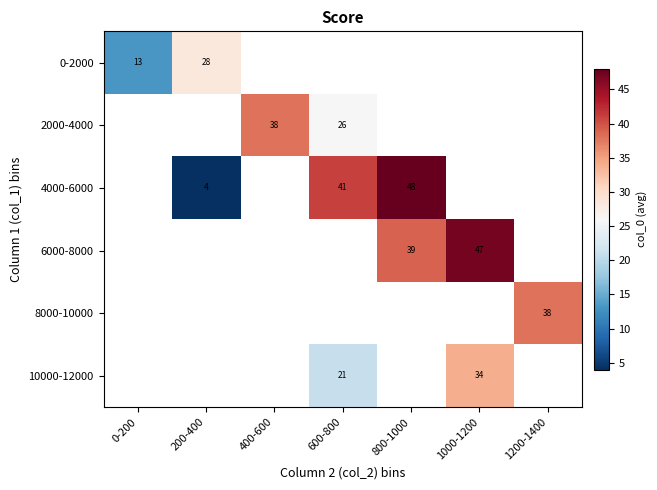

Is it true that 8000-10000 equals 38.0 at 1200-1400?

True